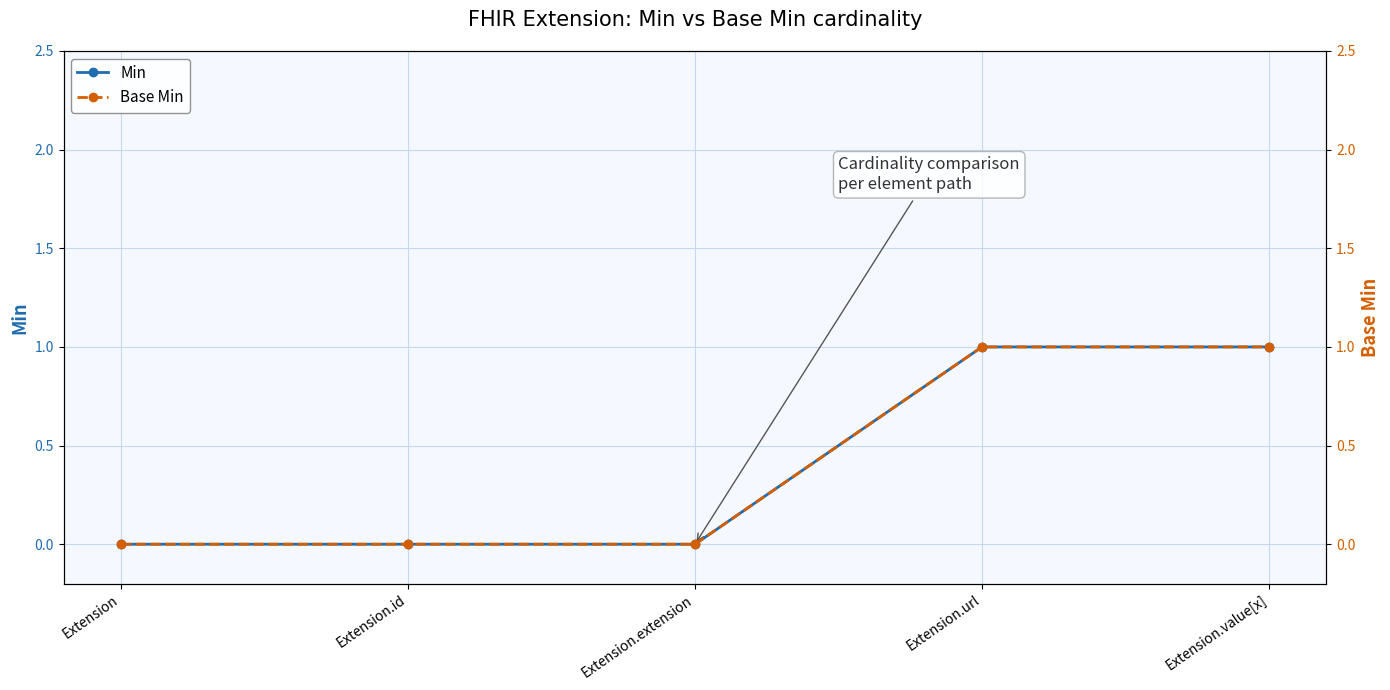

What are all the series names shown in the legend?

Min, Base Min